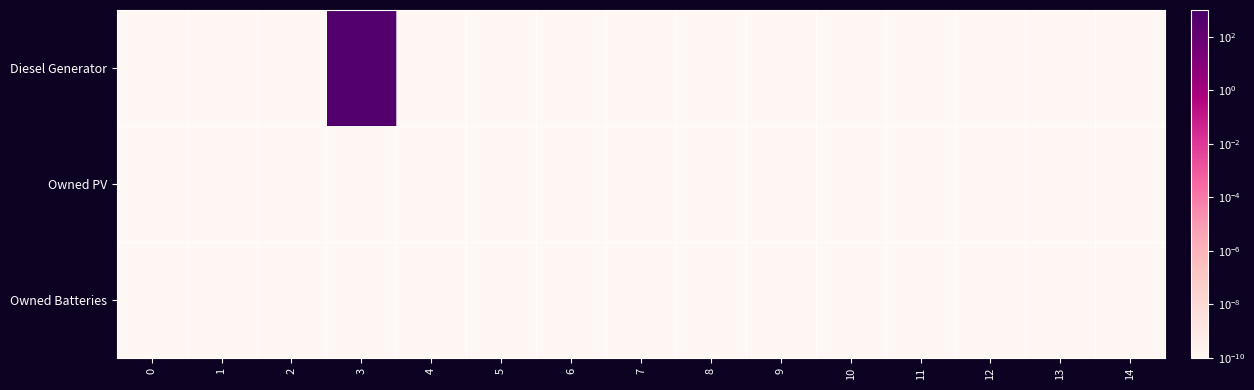

Count the number of categories in the chart.

15